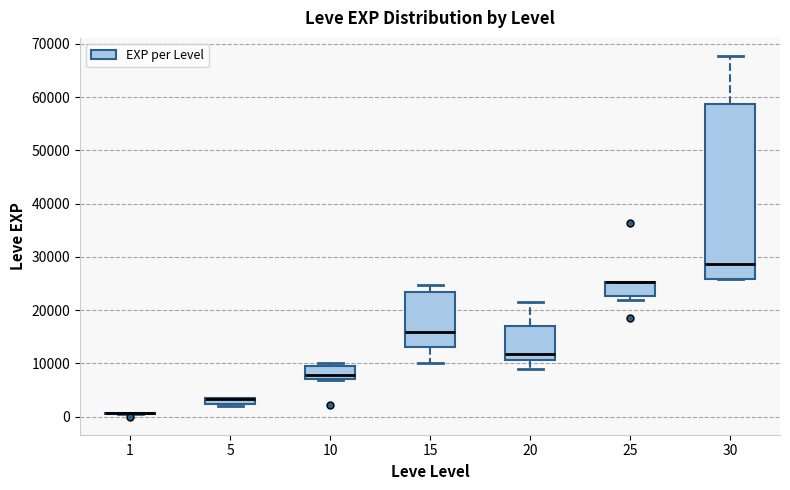

Comparing the boxes themselves (not the whiskers), which one is the tallest?

30